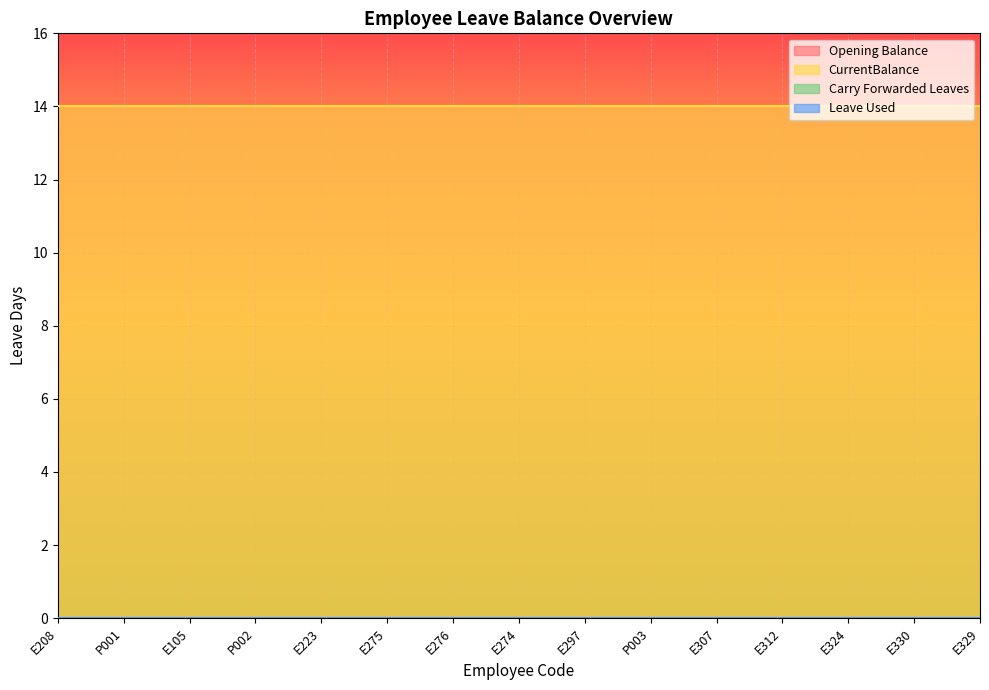

What is the spread (max minus min) of values at E223?

14